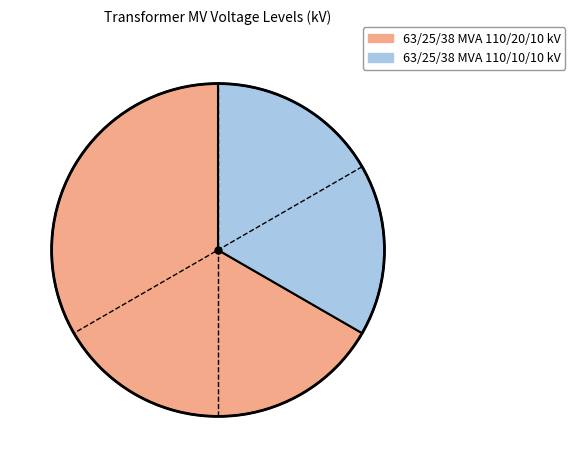

Is there a majority slice in this chart?

Yes